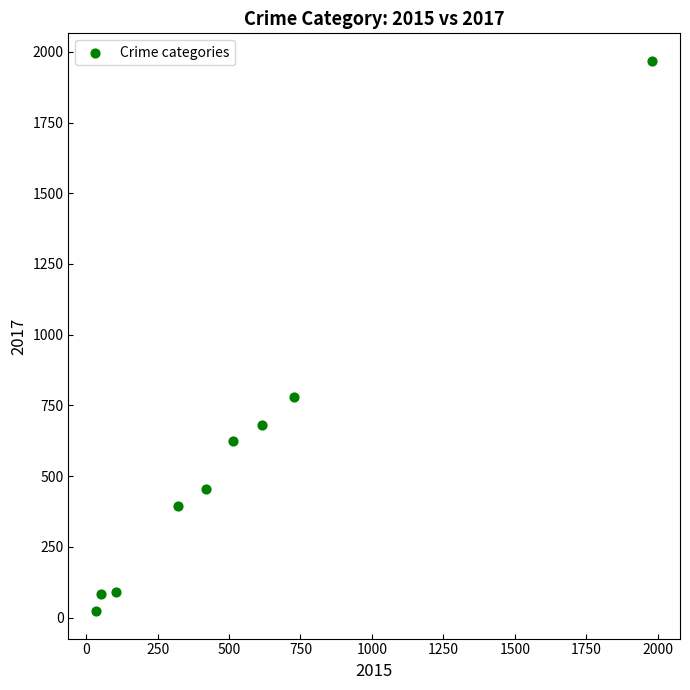

What Y value in the scatter plot is closest to 995?

780